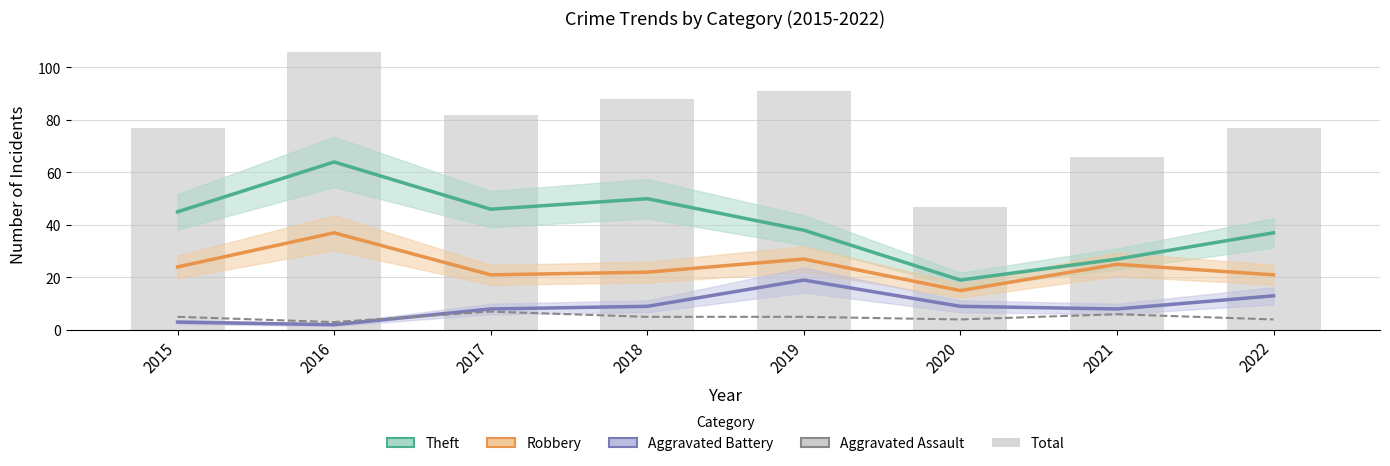

What is the value of the Total bar at the 8th from the left?

77